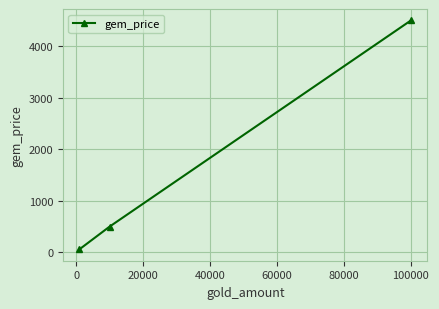

What is the maximum value shown in the chart?

4500